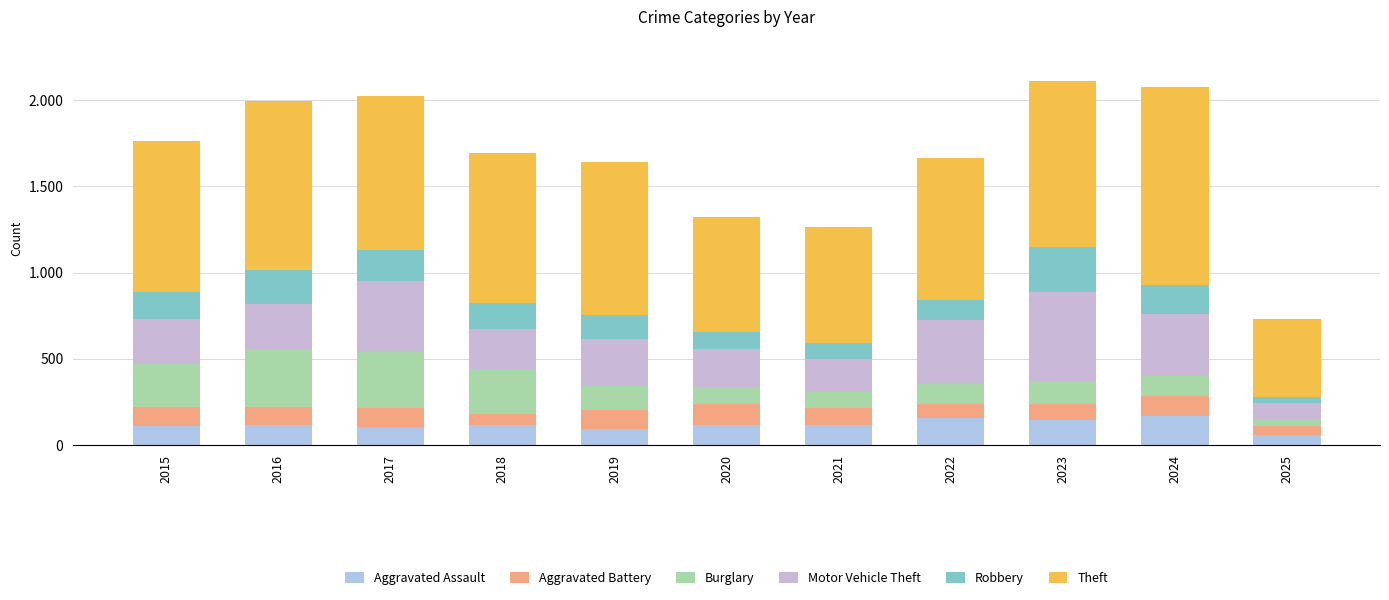

What is the sum of the Aggravated Assault values at 2017 and 2019?

197